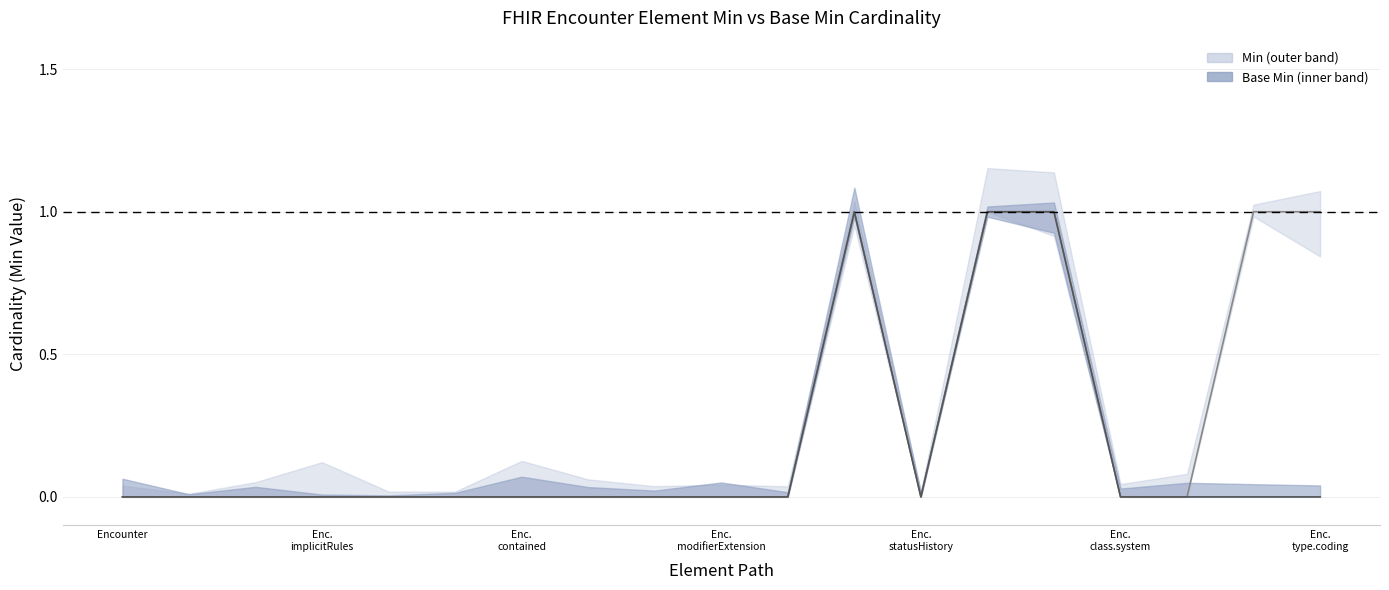

True or false: Min has a value of 0 at 10.

False